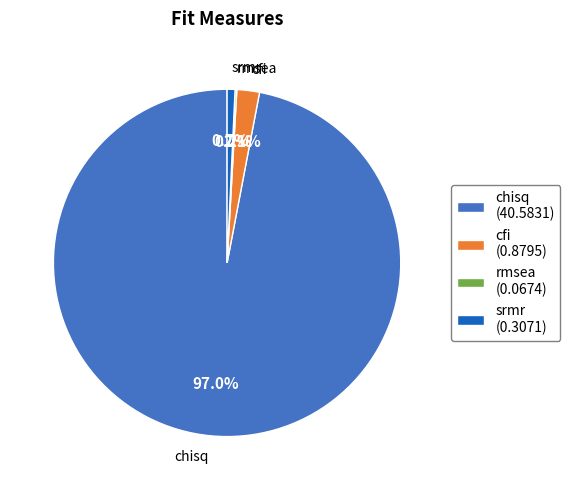

What percentage is the srmr slice, to the nearest percent?

1%